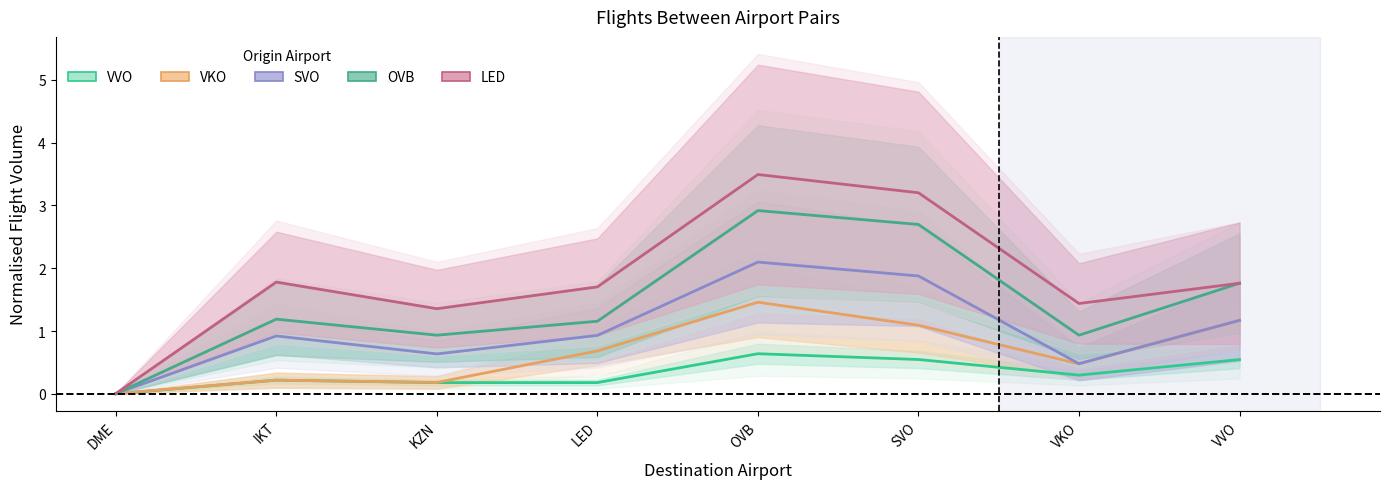

True or false: VVO has a value of 0.5 at VKO.

False